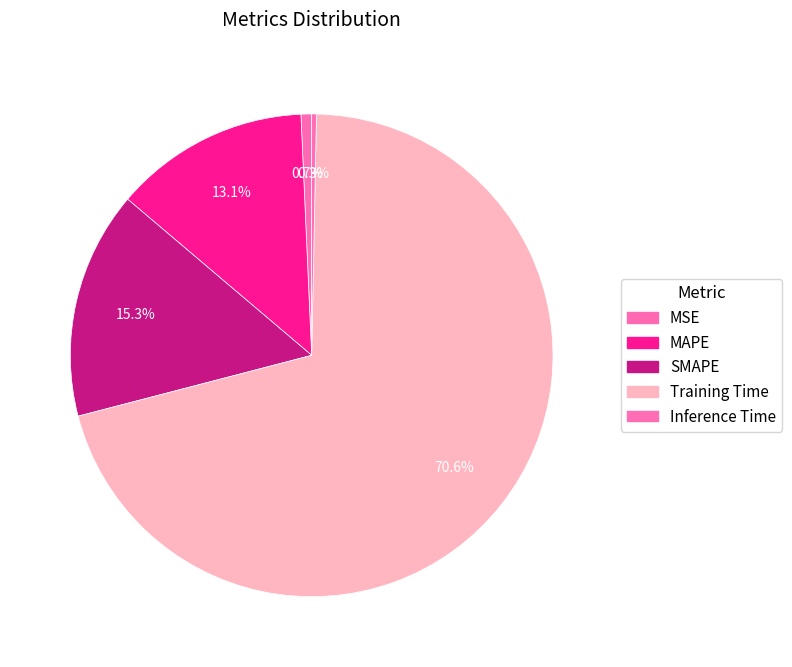

Combined, do Inference Time and SMAPE account for over 50%?

No